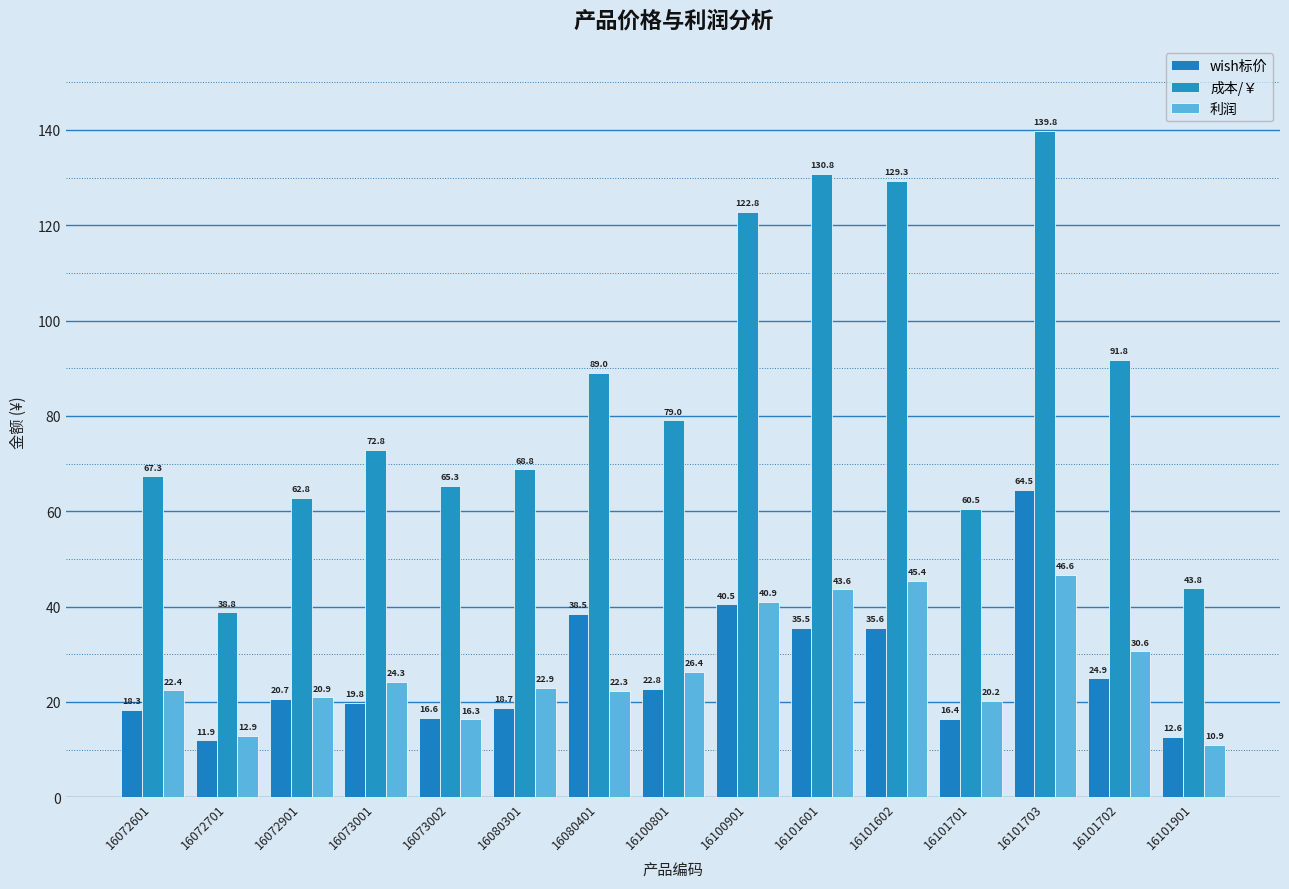

Count the number of categories in the chart.

15